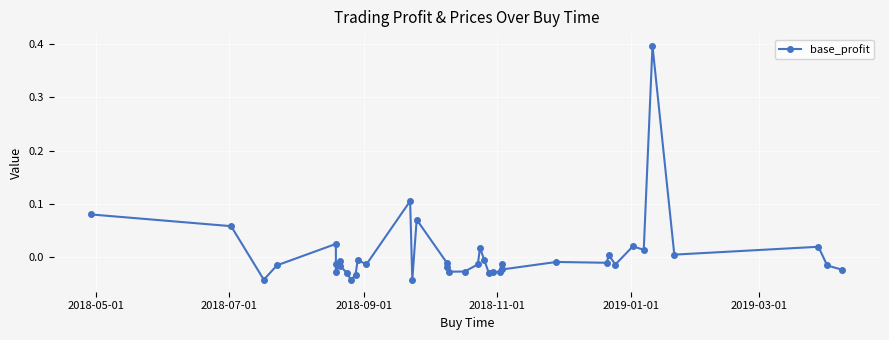

What is the difference between the maximum and minimum values?

0.4